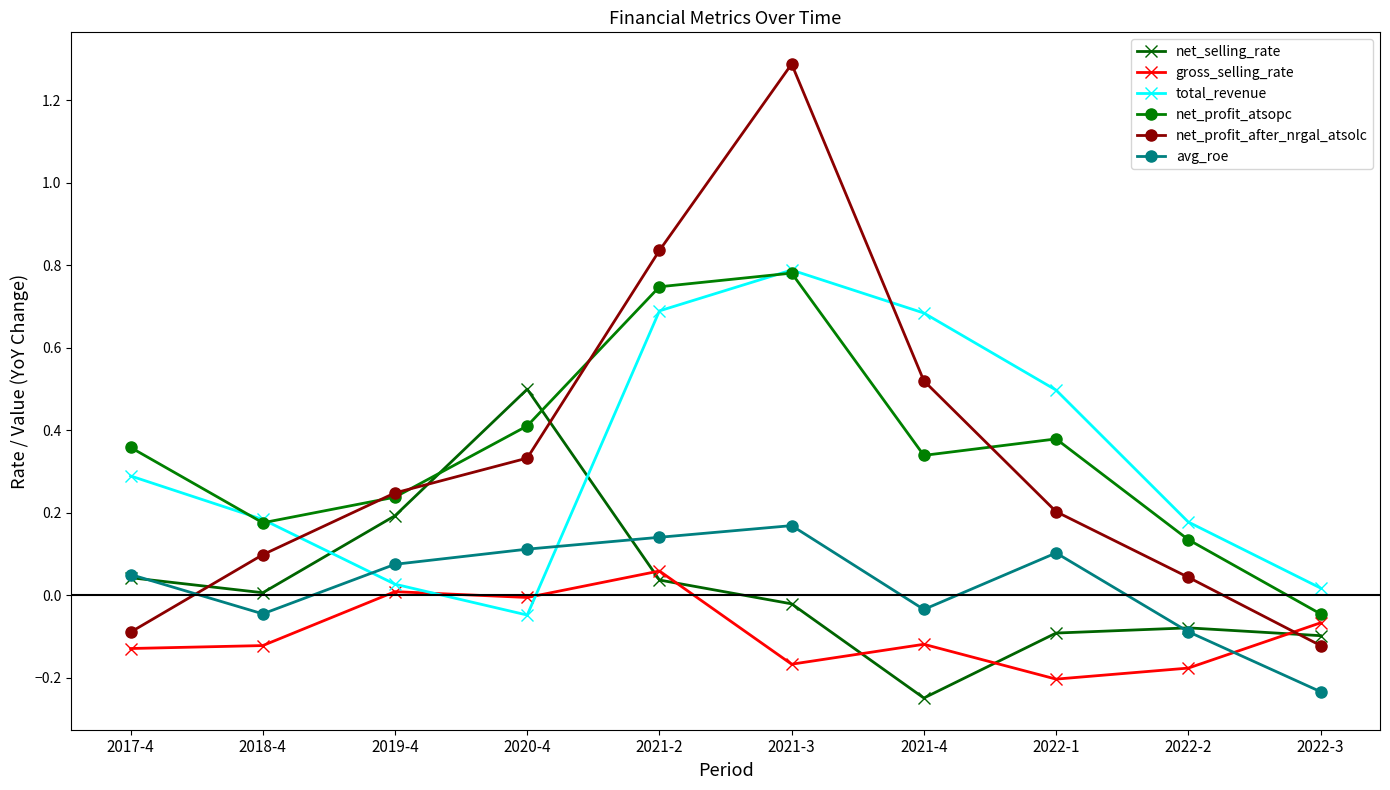

In net_profit_atsopc, how many points are higher than both neighbors (excluding endpoints)?

2